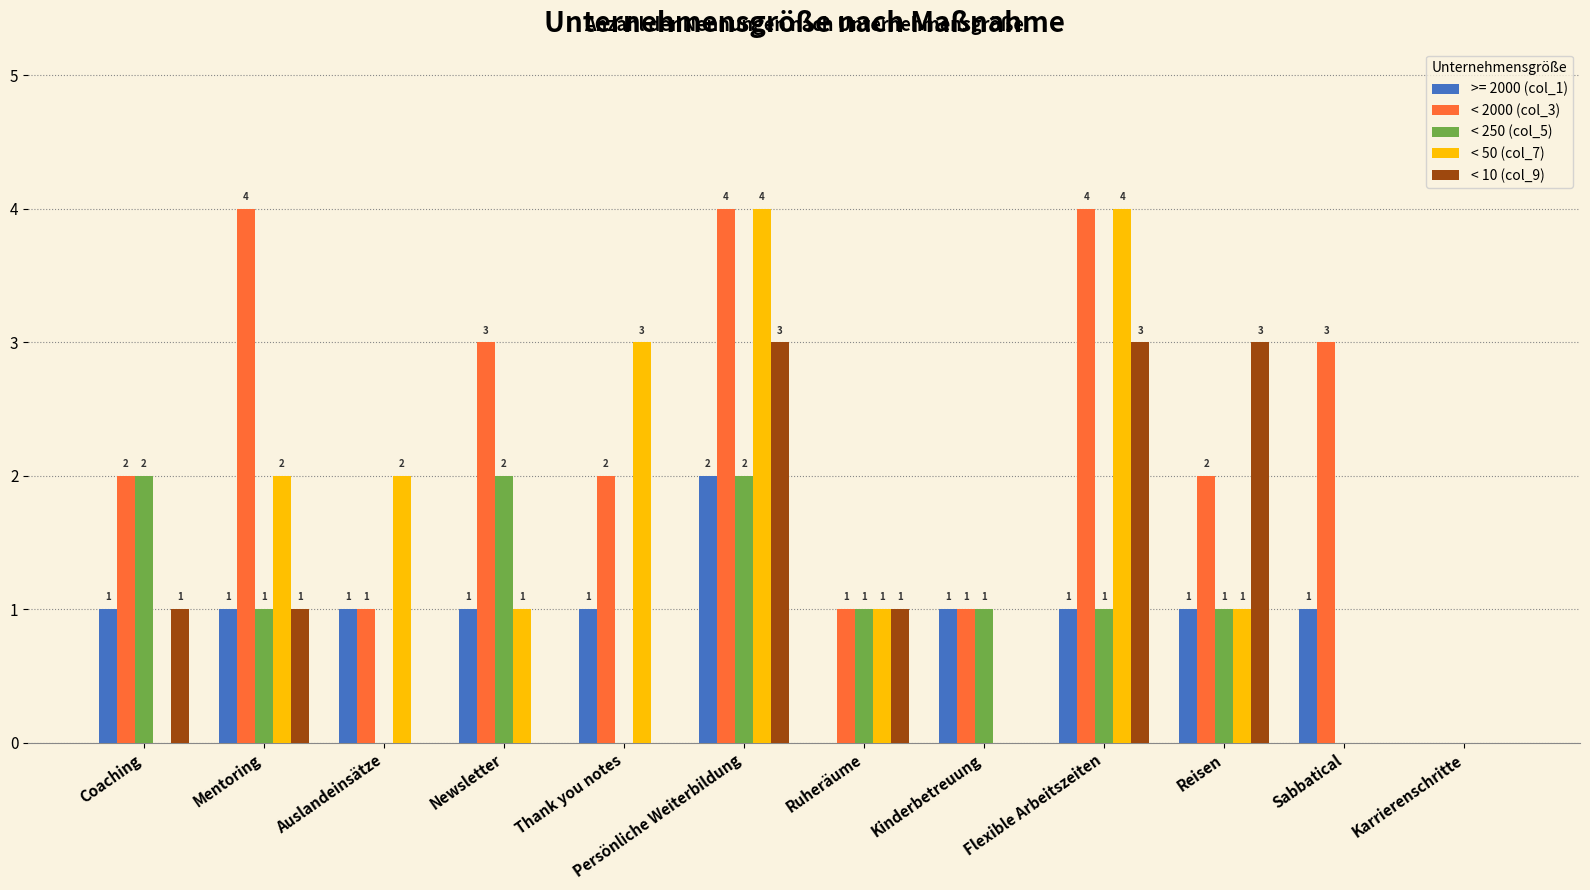

How many values in < 10 (col_9) are above zero?

6